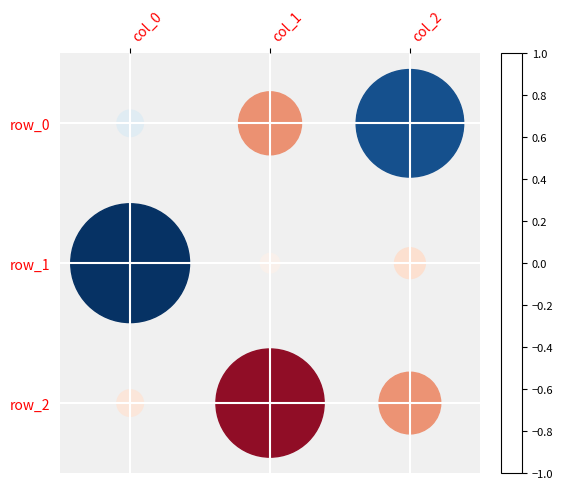

How many distinct data groups are displayed?

3